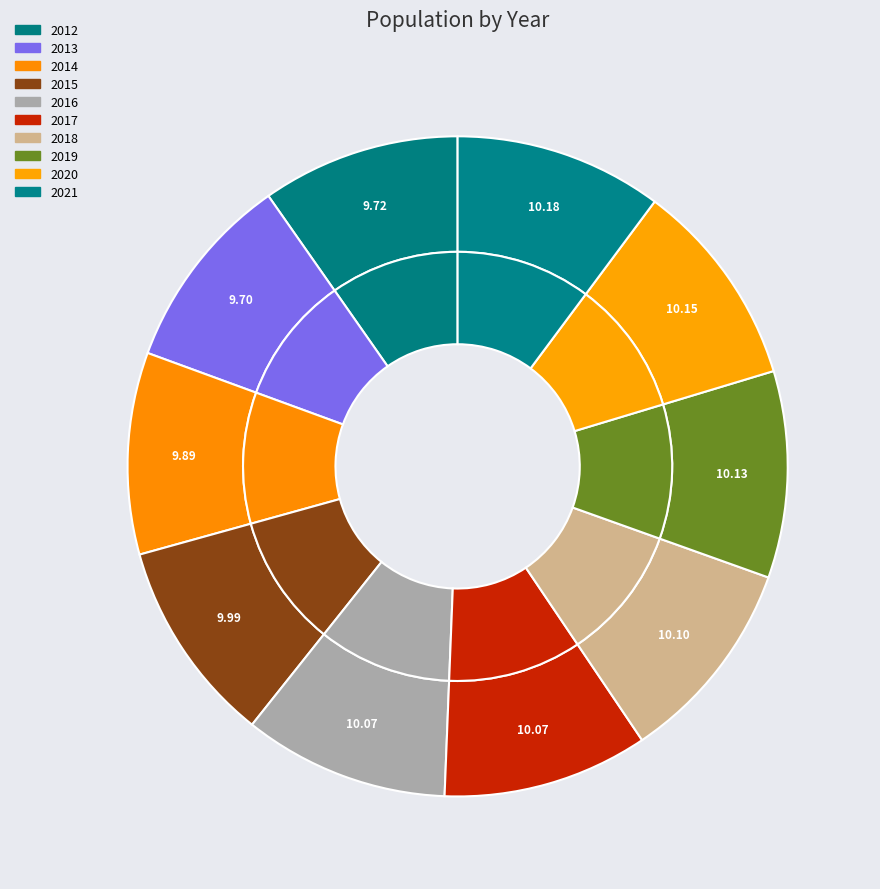

What percentage do 2017 and 2019 together represent?

20.2%